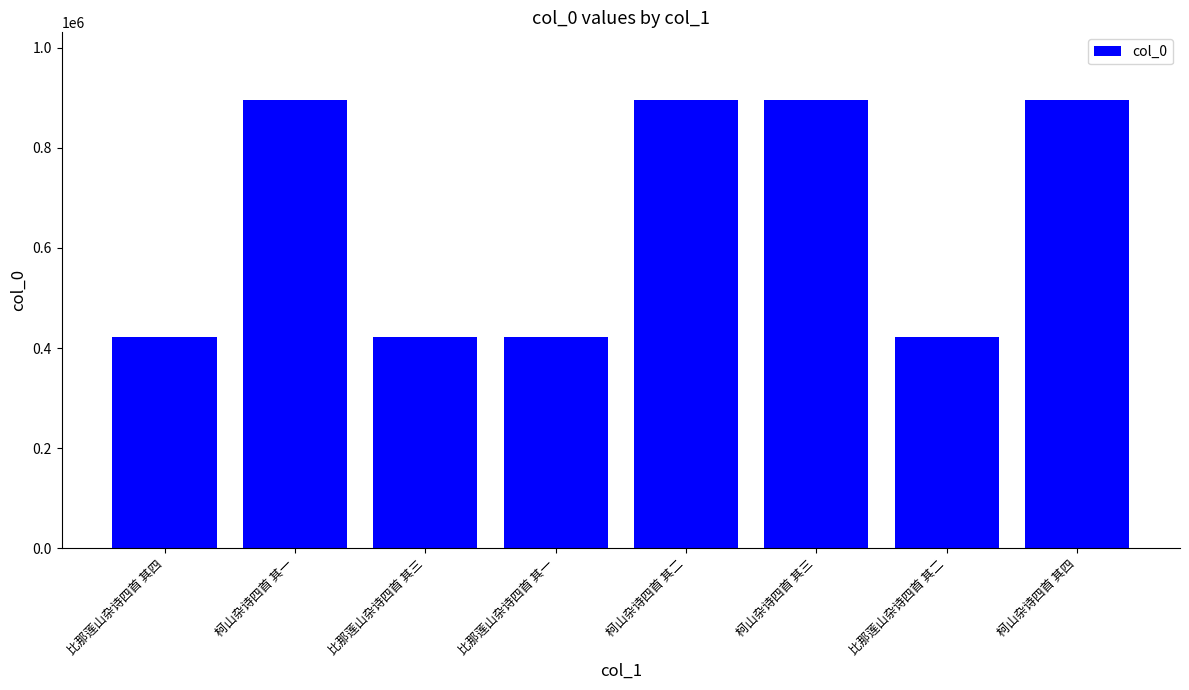

At which label does the data first exceed 896475?

柯山杂诗四首 其一